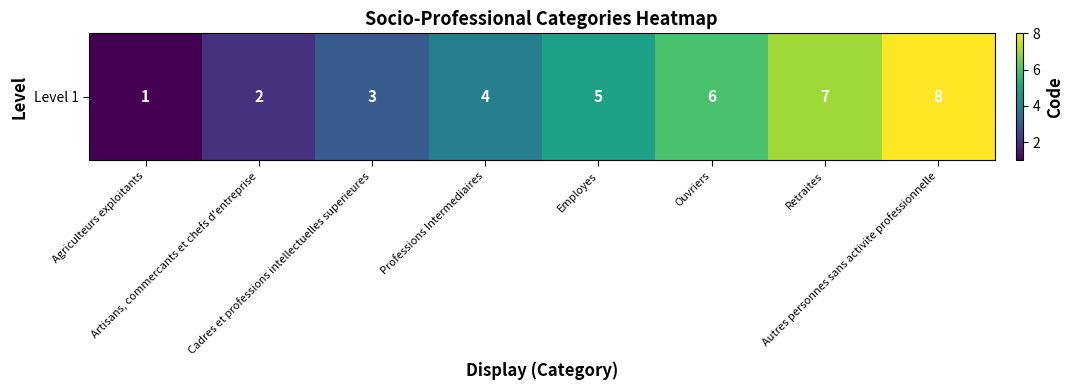

Read the value at Cadres et professions intellectuelles superieures.

3